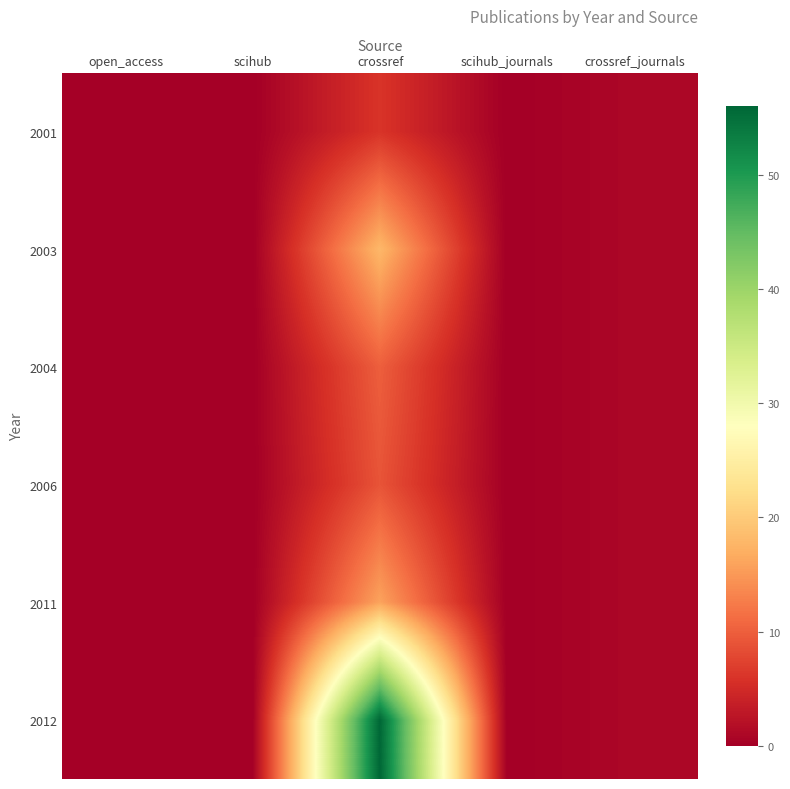

What is the maximum value shown in the chart?

56